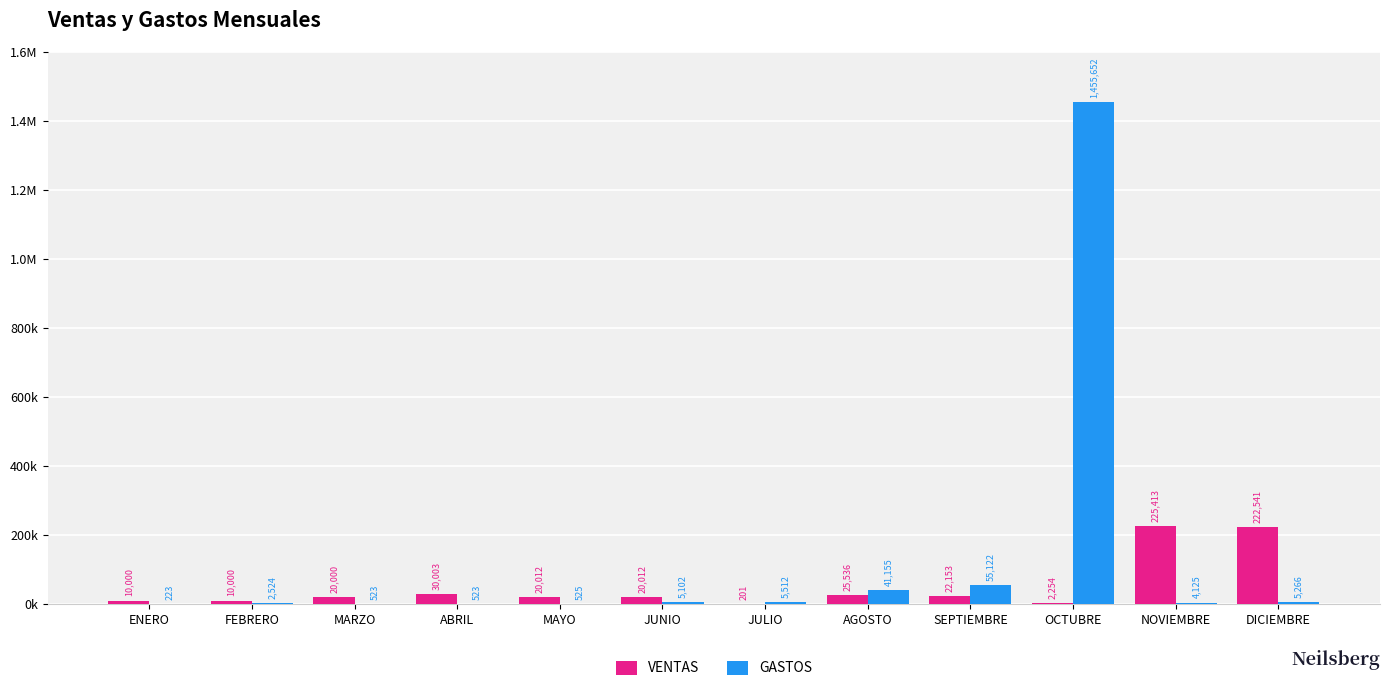

What is the spread (max minus min) of values at FEBRERO?

7476